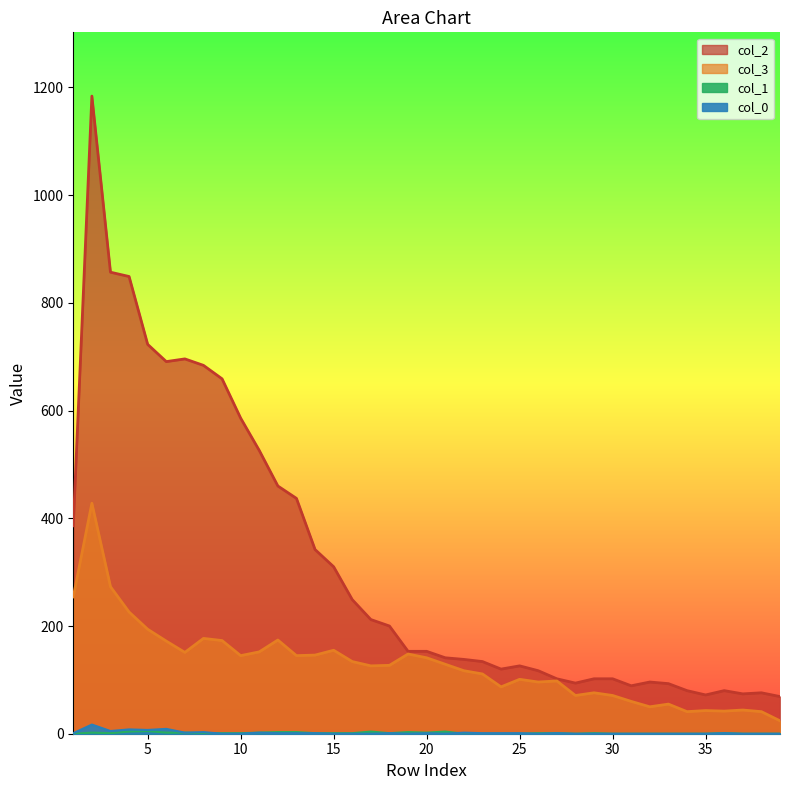

What is the difference between the second highest and second lowest values in the col_1 series?

4